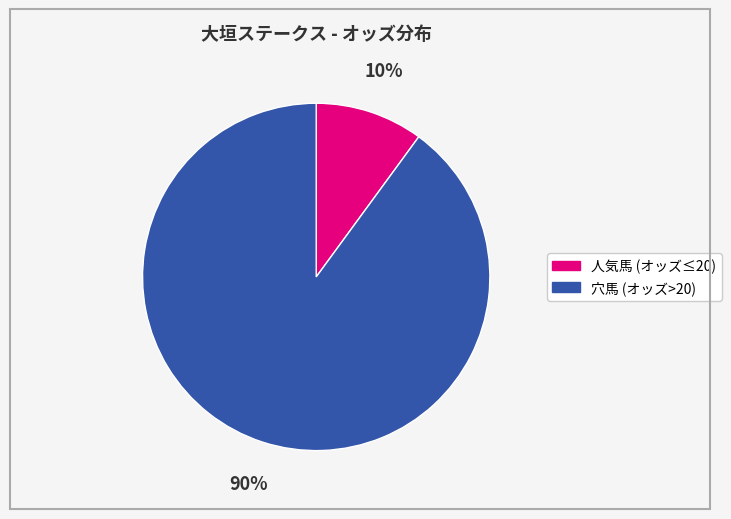

How many slices are in this pie chart?

2